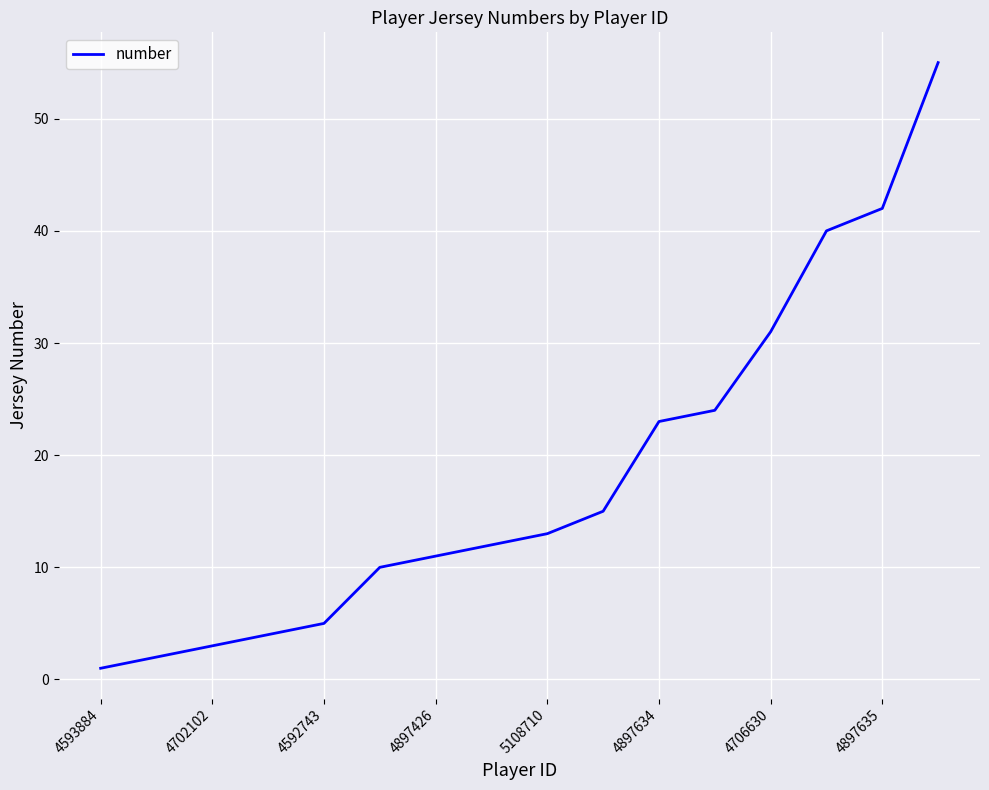

What is the difference between the maximum and minimum values?

54